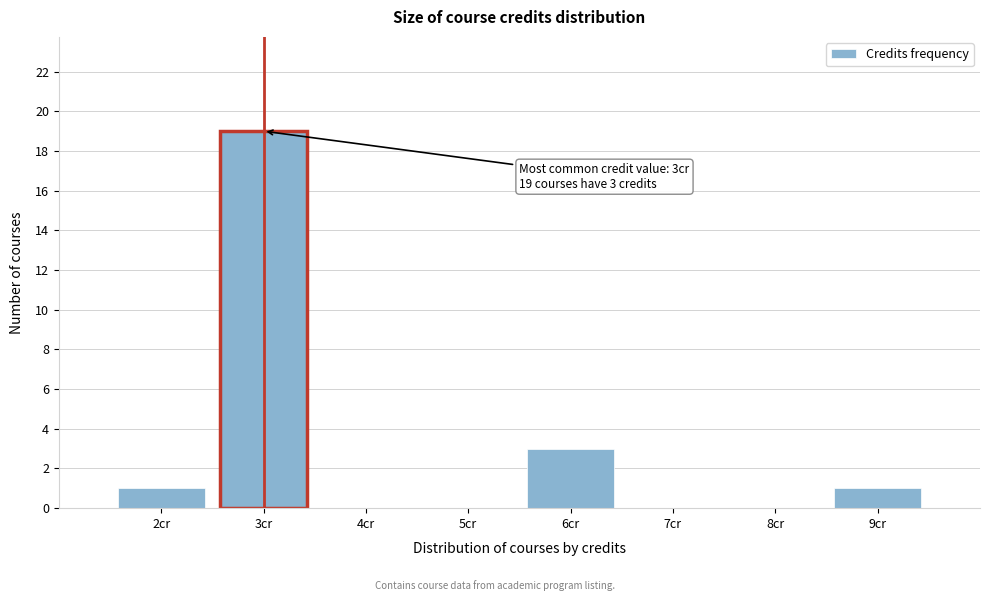

Which range on the x-axis has the tallest bar?

2.5 to 3.5